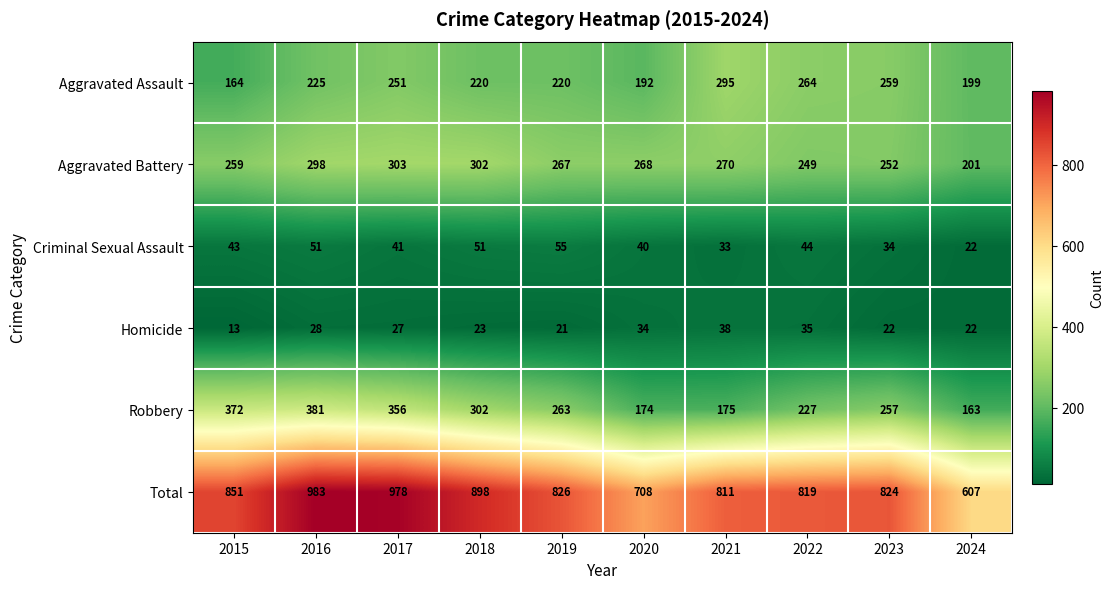

What is the sum of the Aggravated Assault values at 2023 and 2024?

458